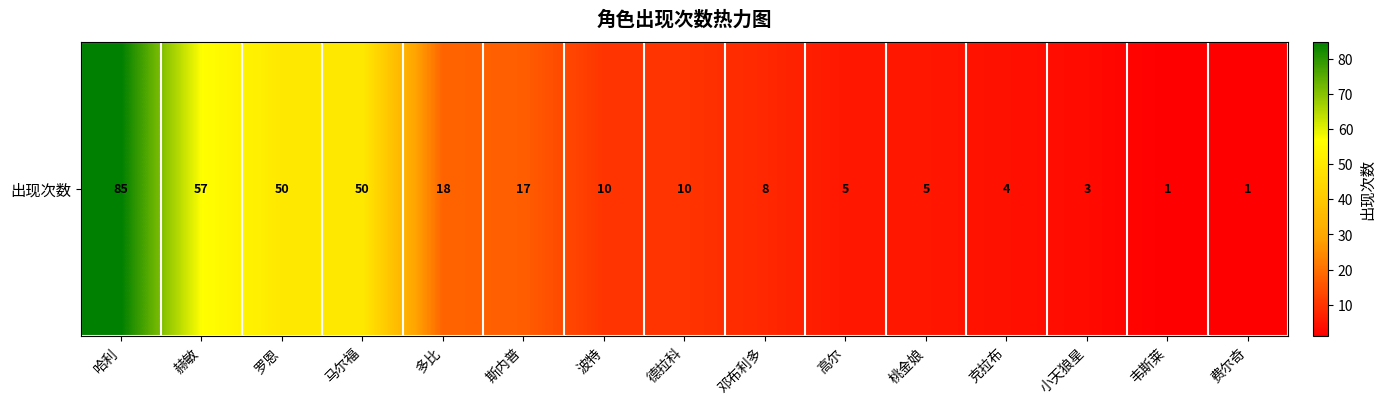

What is the minimum value shown in the chart?

1